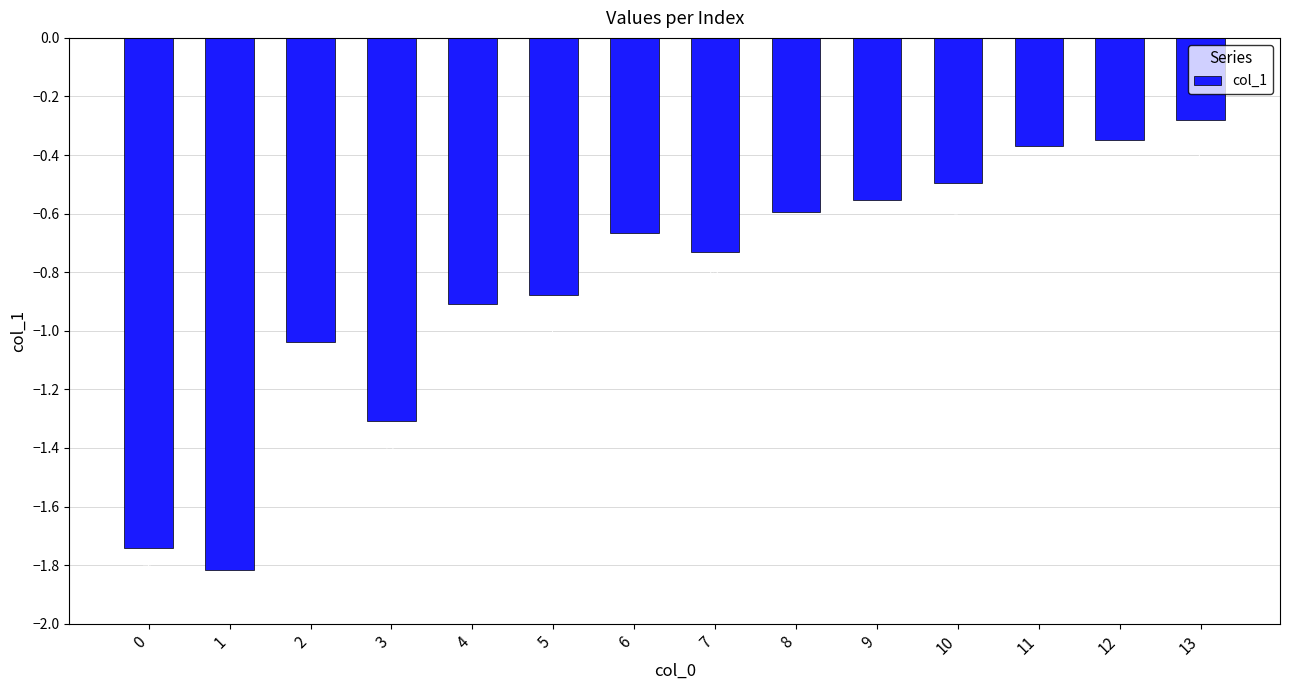

List the labels in order of value, largest first.

13, 12, 11, 10, 9, 8, 6, 7, 5, 4, 2, 3, 0, 1